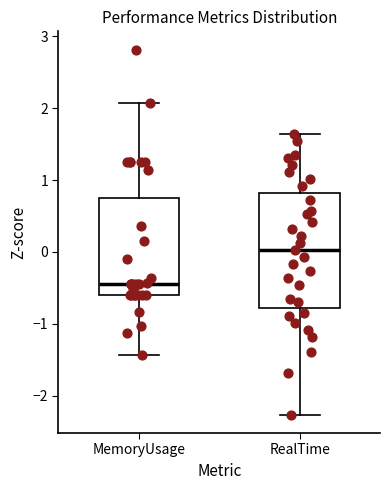

Reading left to right, transcribe this box plot: for each box, give where its median line is, the range the box spans, and where its two whiskers end, as read against the y-axis. The values are not printed on the chart, so give them approximately, as read against the axis.

MemoryUsage: median -0.5, box -0.6 to 0.7, whiskers -1.4 to 2.1
RealTime: median 0.0, box -0.8 to 0.8, whiskers -2.3 to 1.6